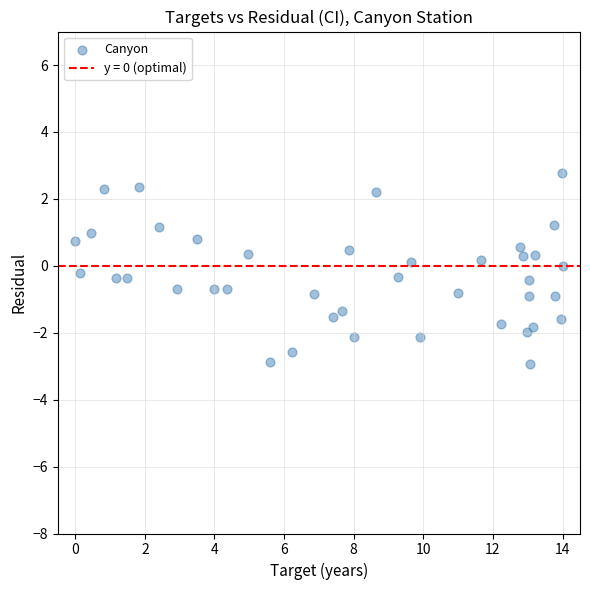

What is the range of X values (max minus min)?

14.0